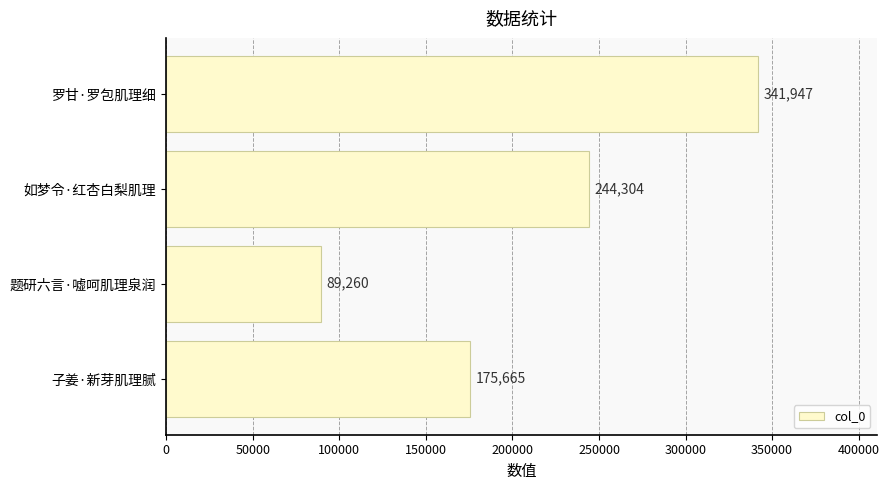

Between 子姜·新芽肌理腻 and 罗甘·罗包肌理细, which is larger?

罗甘·罗包肌理细